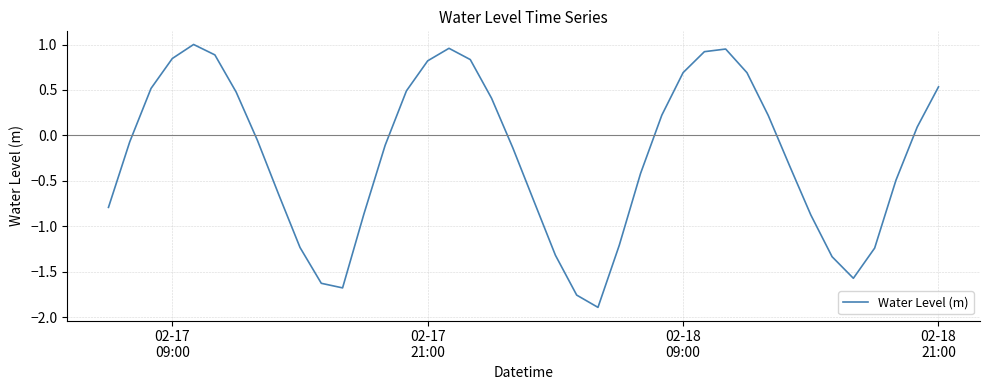

What is the sum of all values?

-8.8